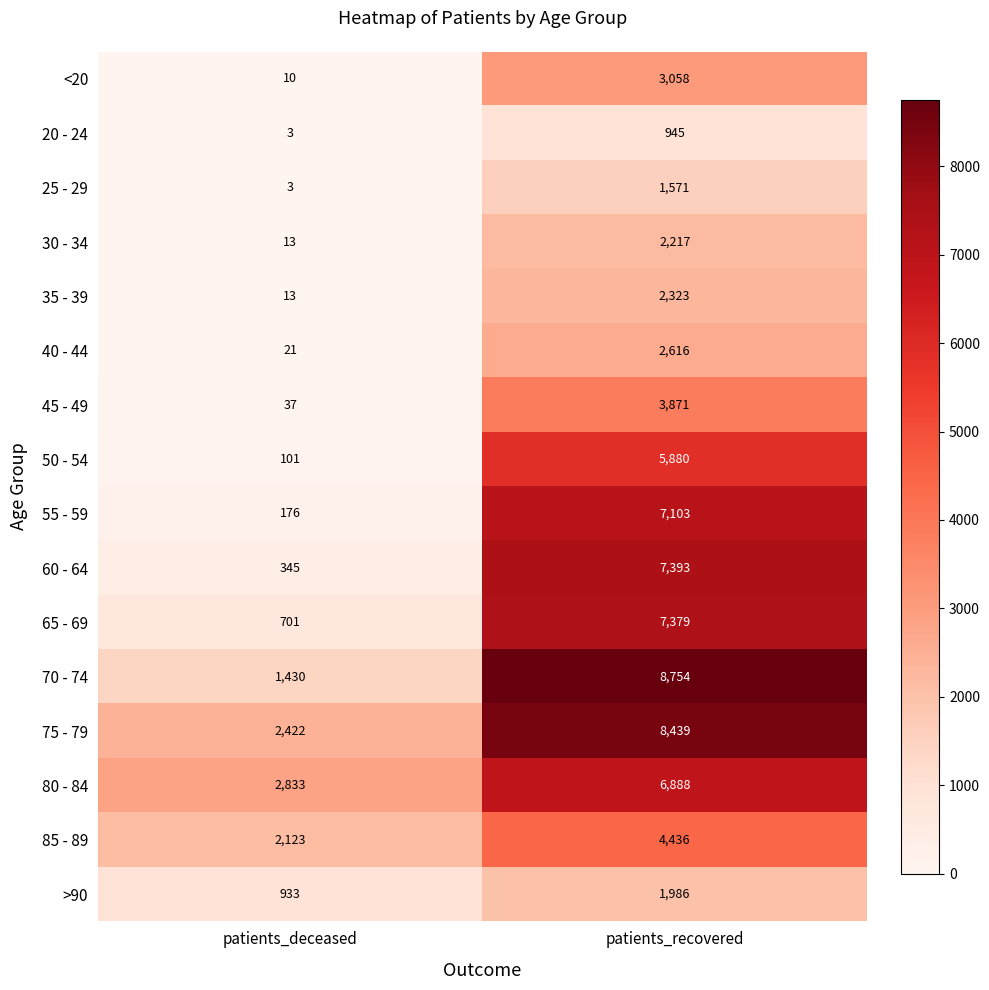

Which series has the largest range (max minus min)?

70 - 74